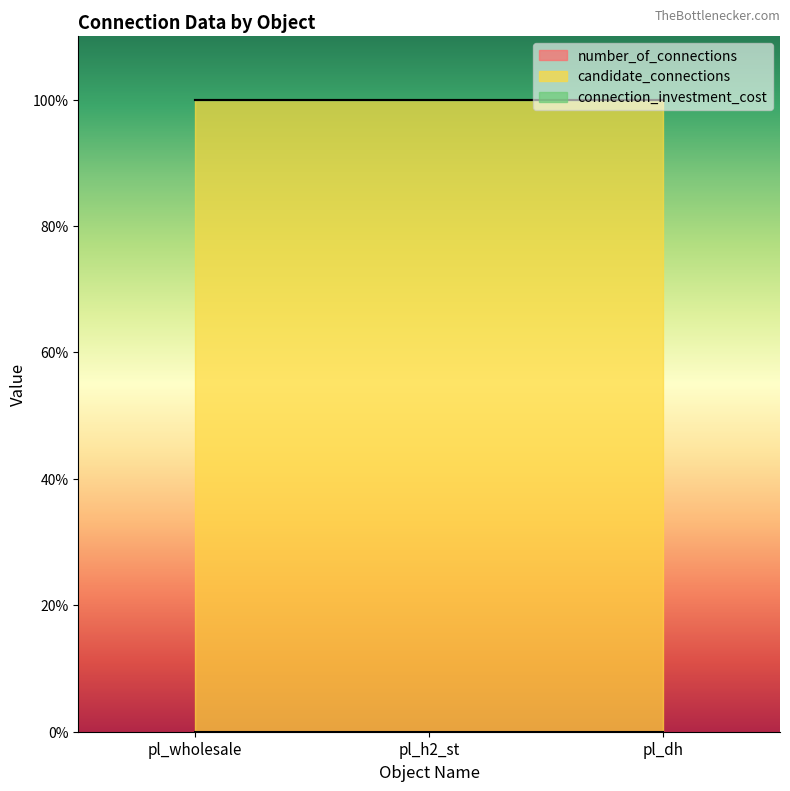

At which category is the sum across all series the highest?

pl_wholesale